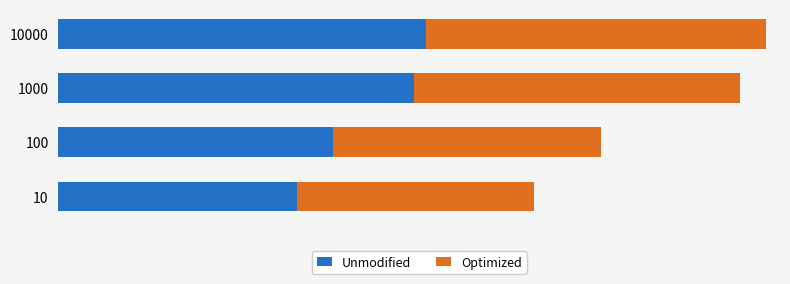

Which series has the largest total across all categories?

Unmodified